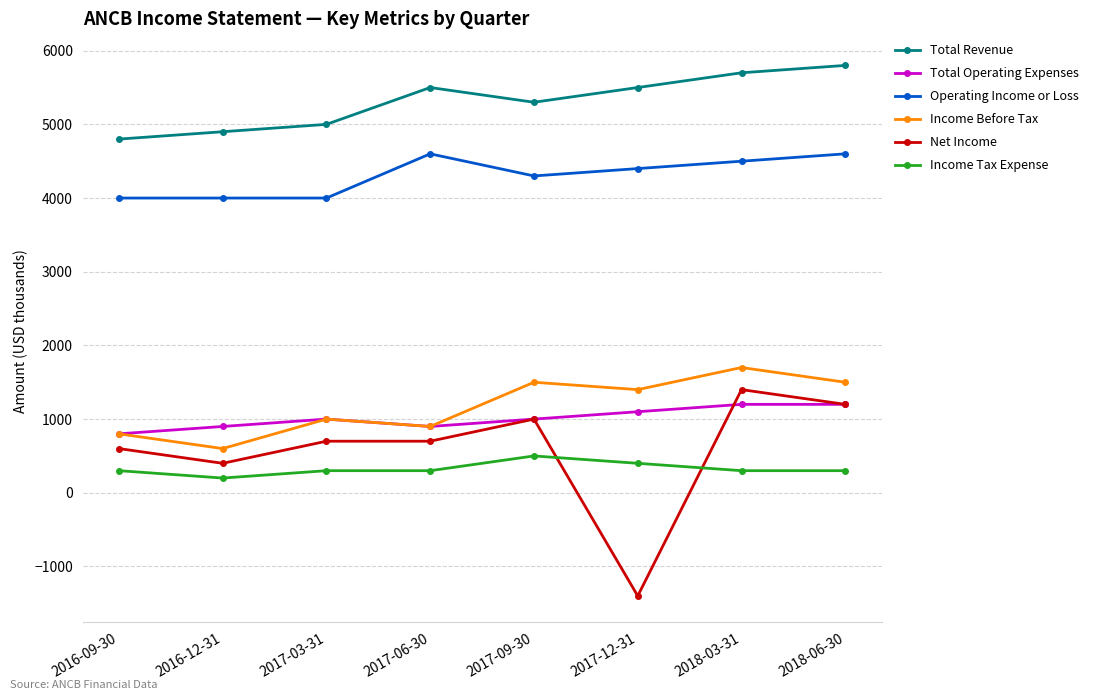

Which series has the largest total across all categories?

Total Revenue